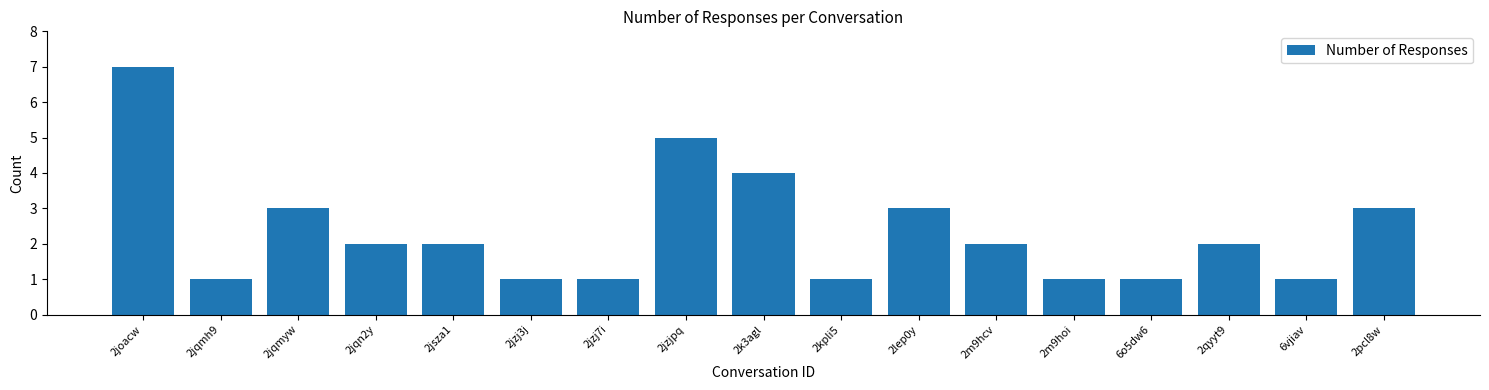

What is the average value?

2